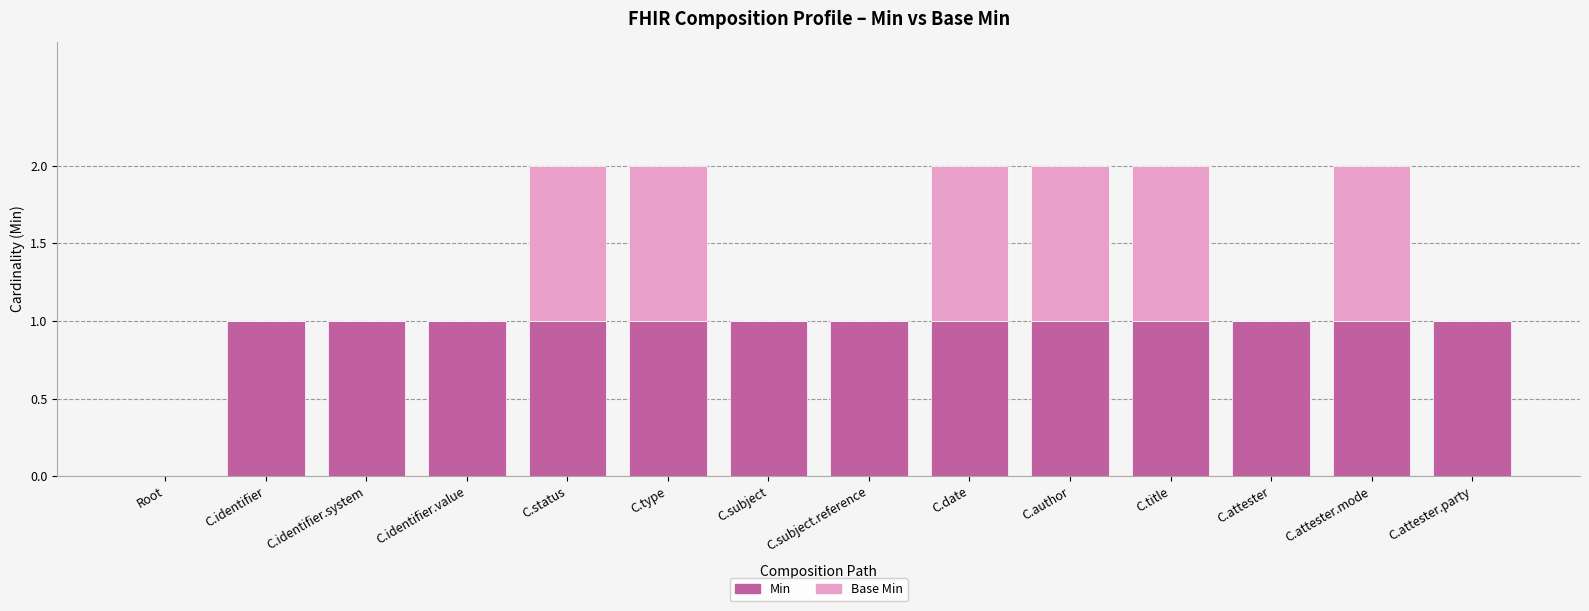

What is the sum of all Min values?

13